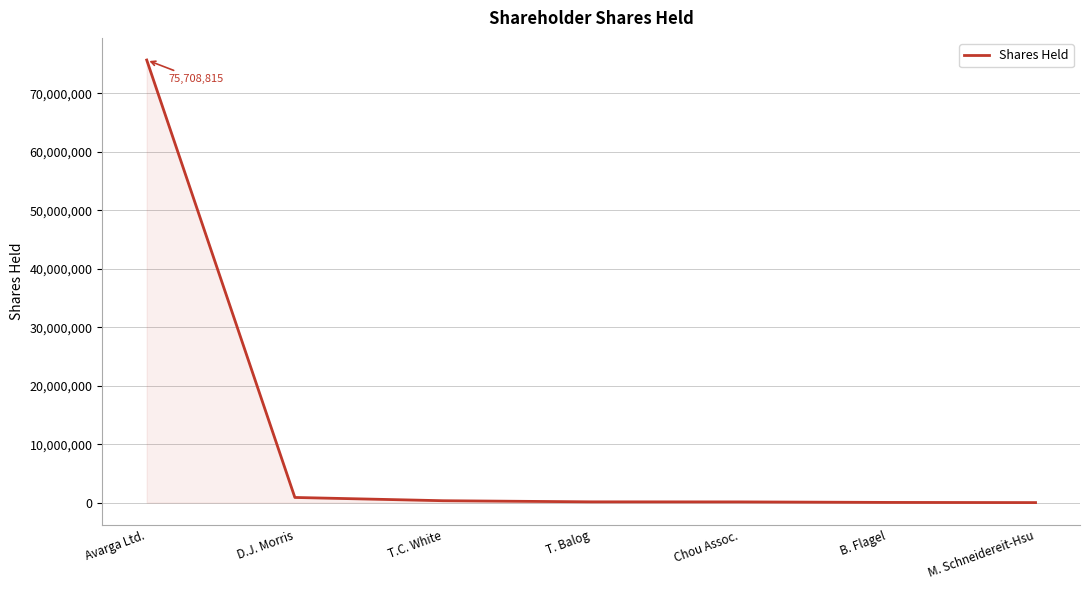

What is the sum of all values?

77250623